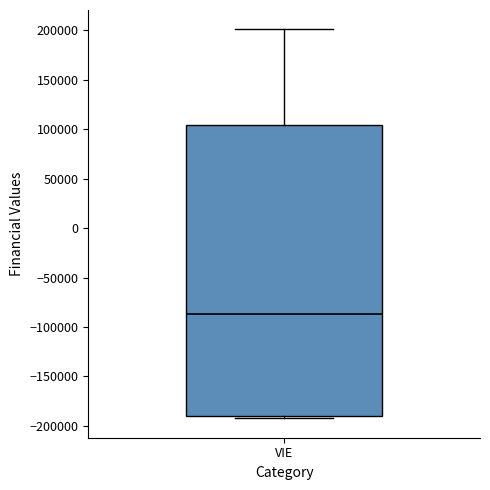

Read this box plot against the y-axis: the position of the median line, the range covered by the box, and the ends of both whiskers. The values are not printed on the chart, so give them approximately, as read against the axis.

median -85000, box -190000 to 105000, whiskers -190000 (just below the box's lower edge) to 200000